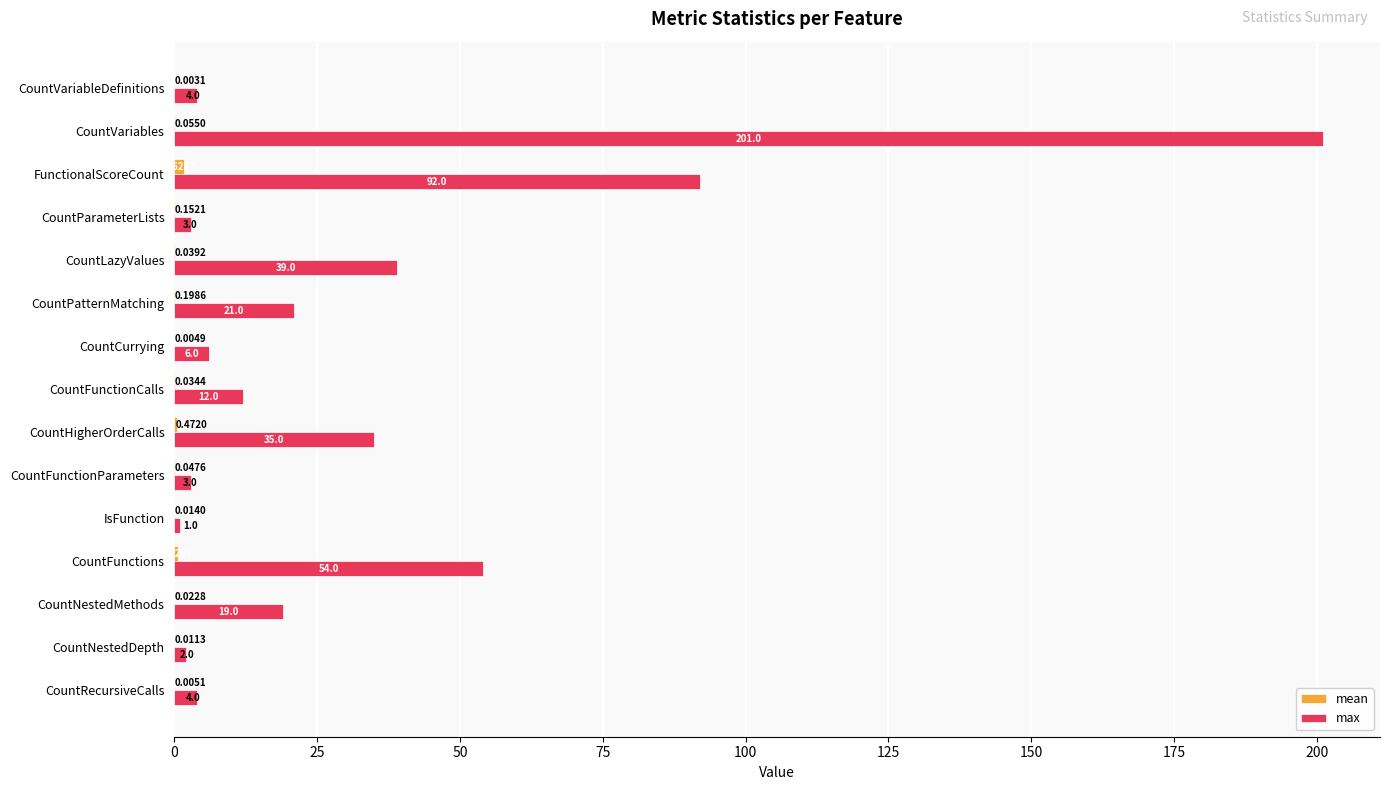

Which category has the highest value across all series?

CountVariables